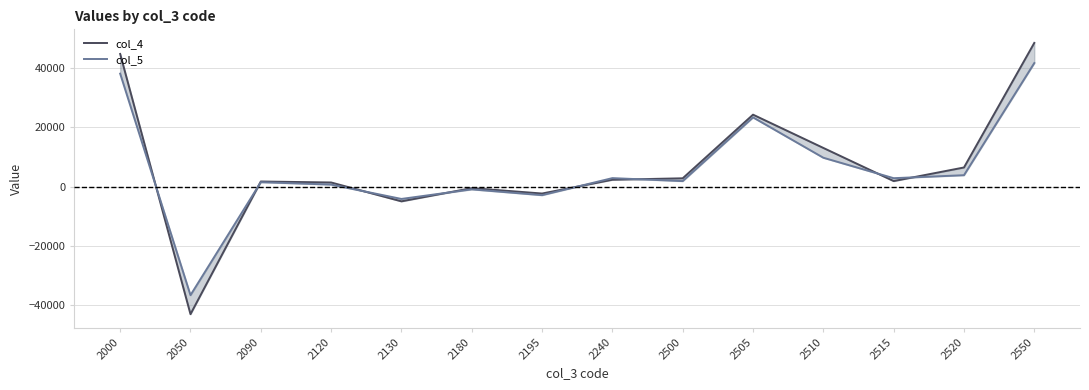

How many values in the col_5 series are below 2844?

7